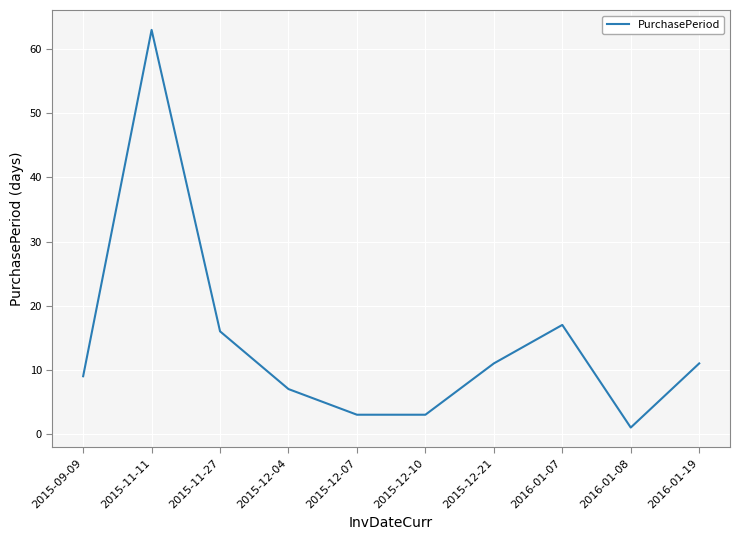

How many interior local peaks (higher than both neighbors) does the data have?

2